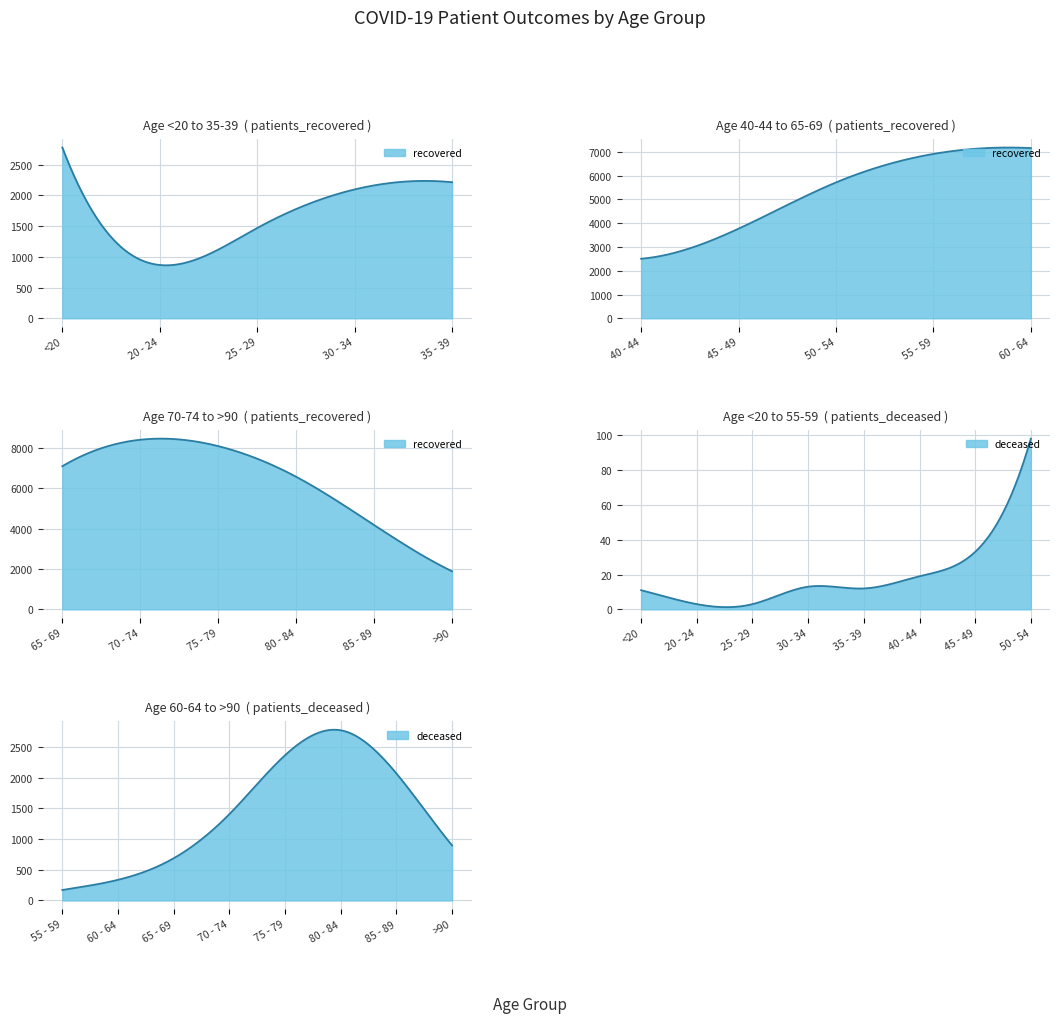

The value of patients_deceased at <20 is 20. True or false?

False